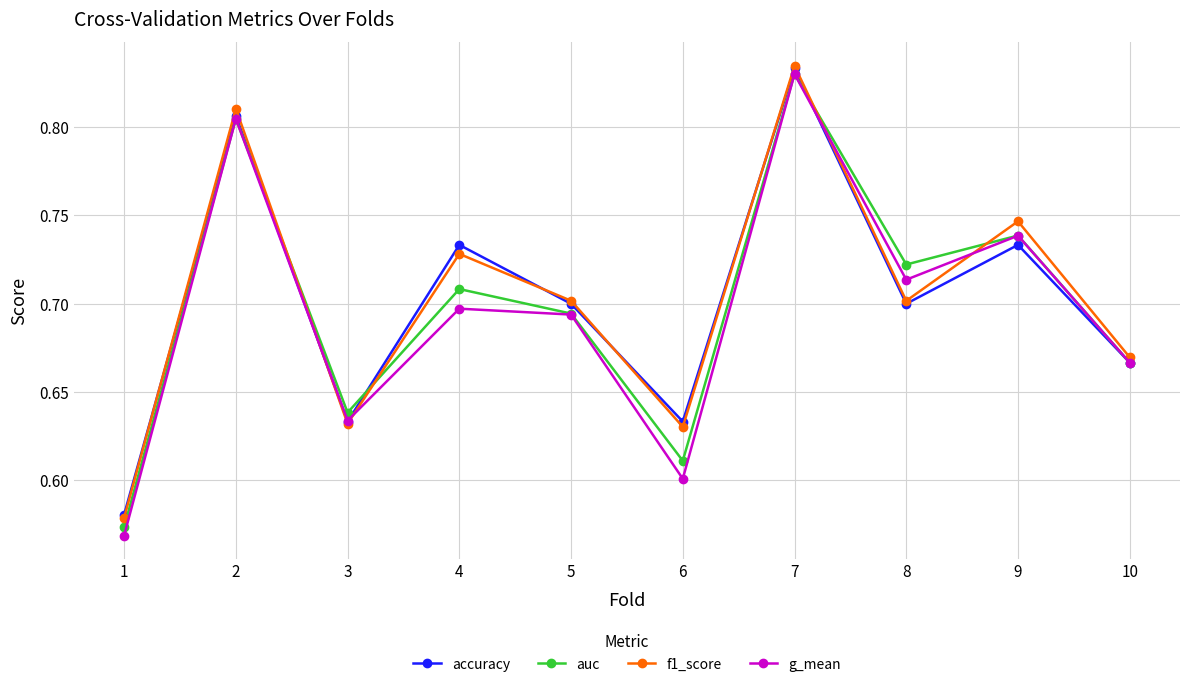

What are all the series names shown in the legend?

accuracy, auc, f1_score, g_mean